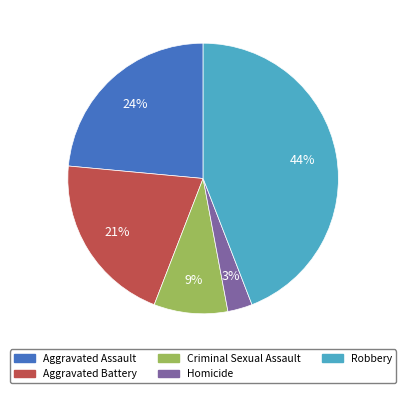

To the nearest percent, what is the combined percentage of Homicide and Robbery?

47%